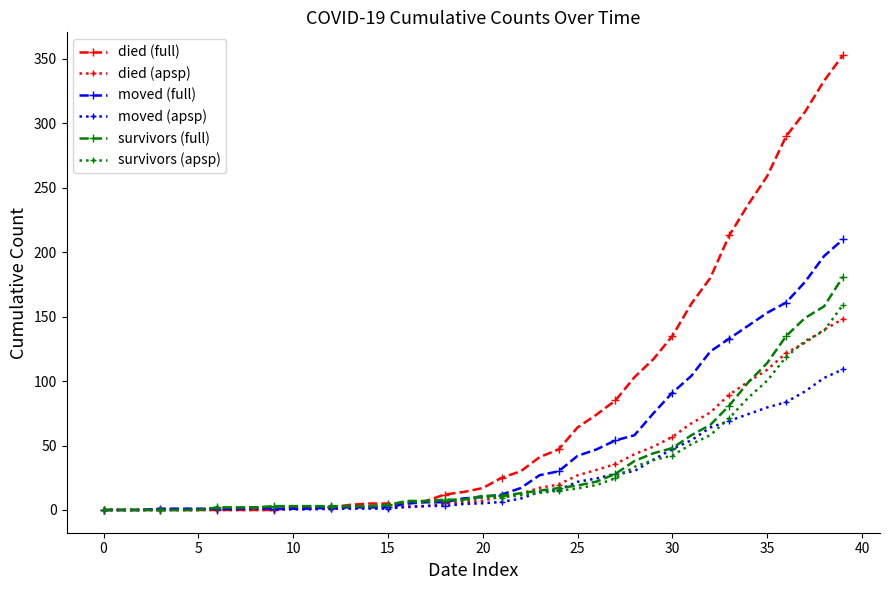

What is the value of the died (full) point at the 33rd from the left?

180.0